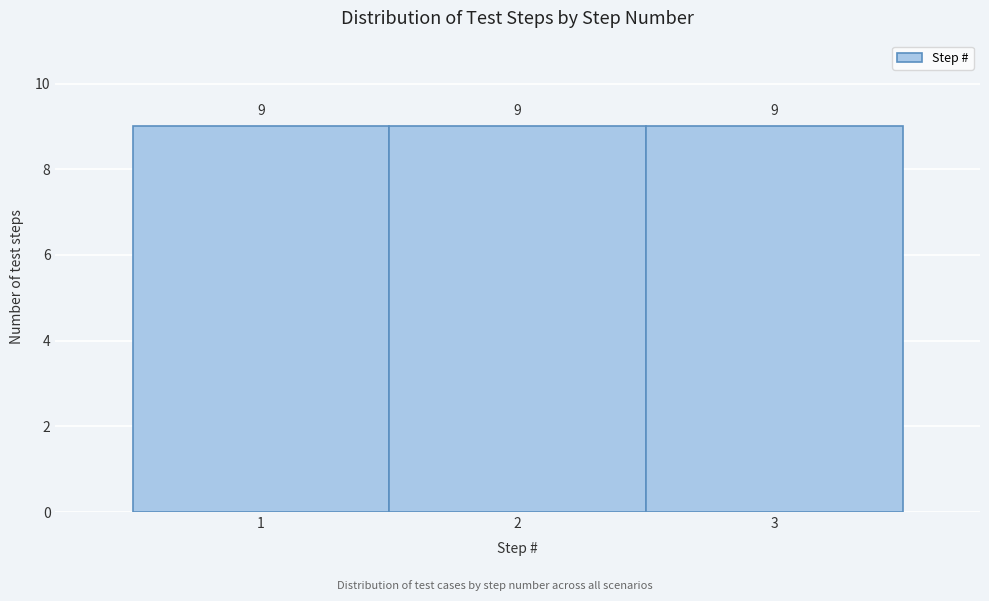

Reading left to right, transcribe this chart: for each bar, give the range it covers on the x-axis and its height.

0.5 to 1.5: 9
1.5 to 2.5: 9
2.5 to 3.5: 9